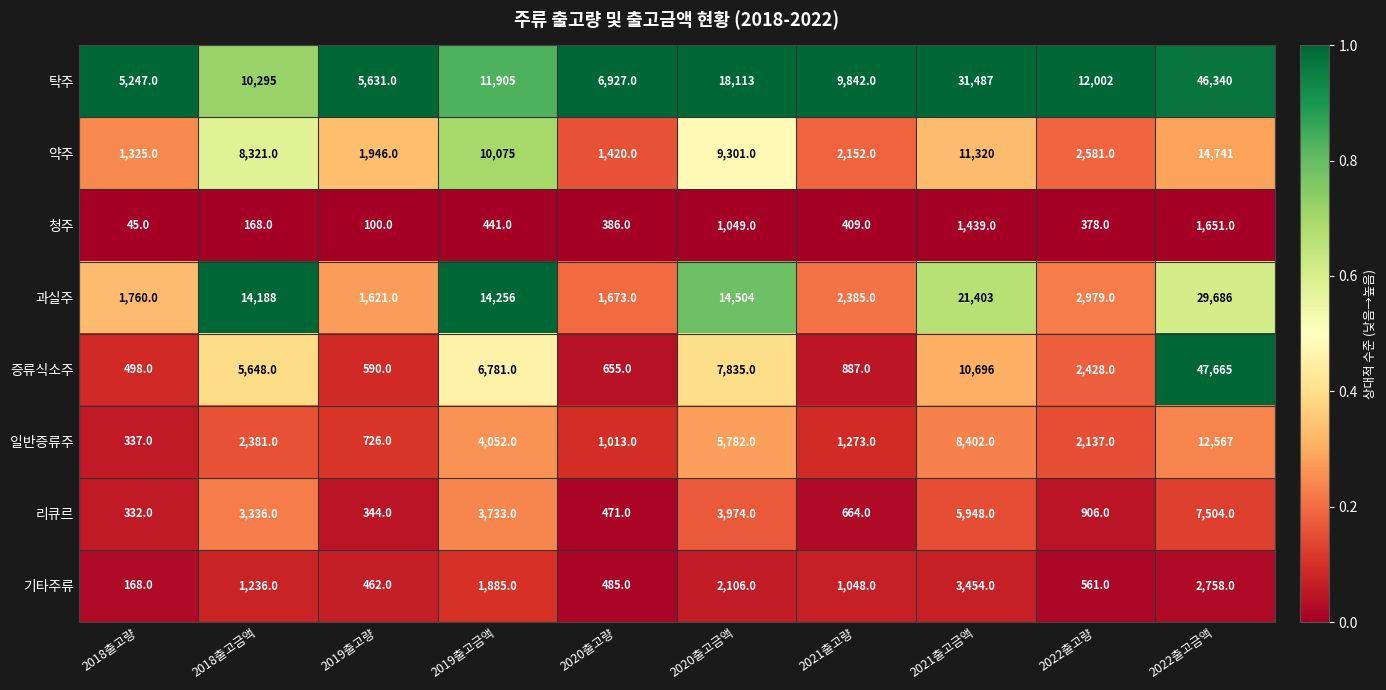

Which series has the largest total across all categories?

탁주